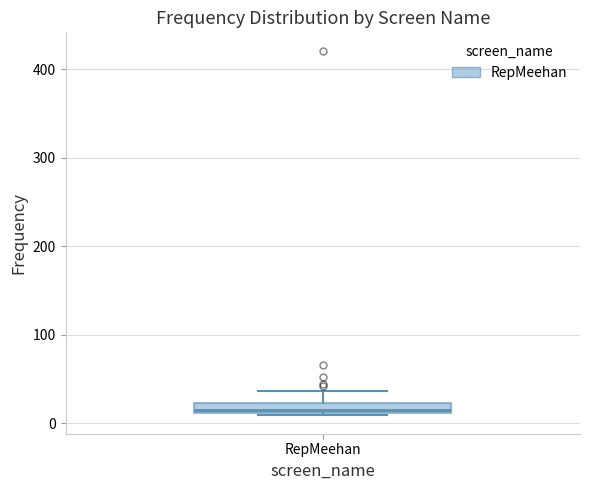

Where is the upper edge of the box for RepMeehan on the y-axis? The values are not printed on the chart, so give them approximately, as read against the axis.

20